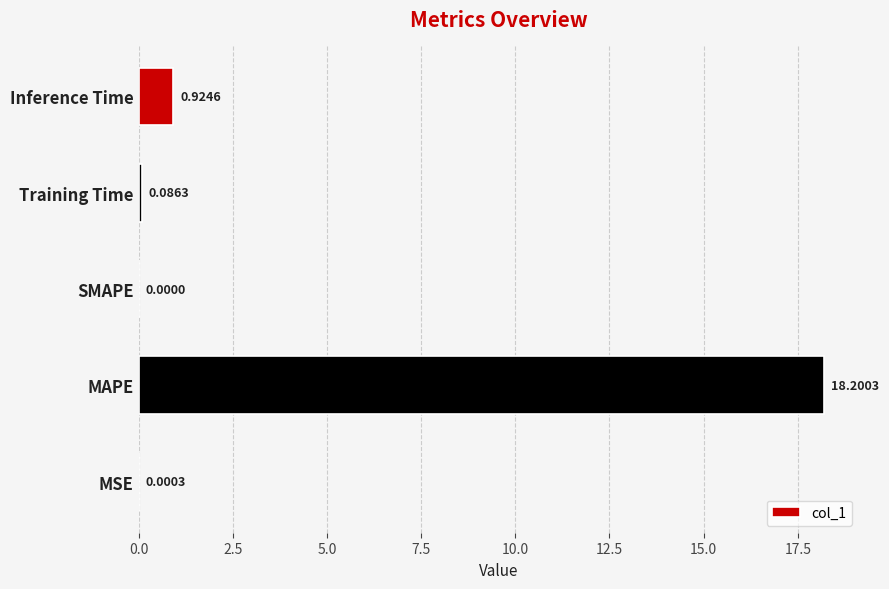

What is the sum of all values?

19.2